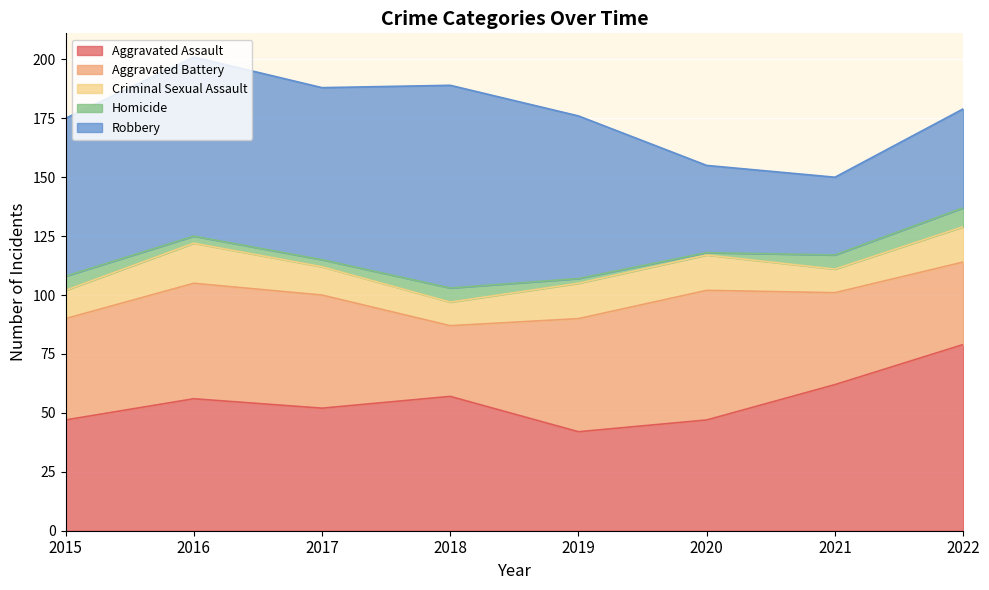

Reading left to right, transcribe all the data shown in this chart.

Aggravated Assault: 47	56	52	57	42	47	62	79
Aggravated Battery: 43	49	48	30	48	55	39	35
Criminal Sexual Assault: 12	17	12	10	15	15	10	15
Homicide: 6	3	3	6	2	1	6	8
Robbery: 67	76	73	86	69	37	33	42